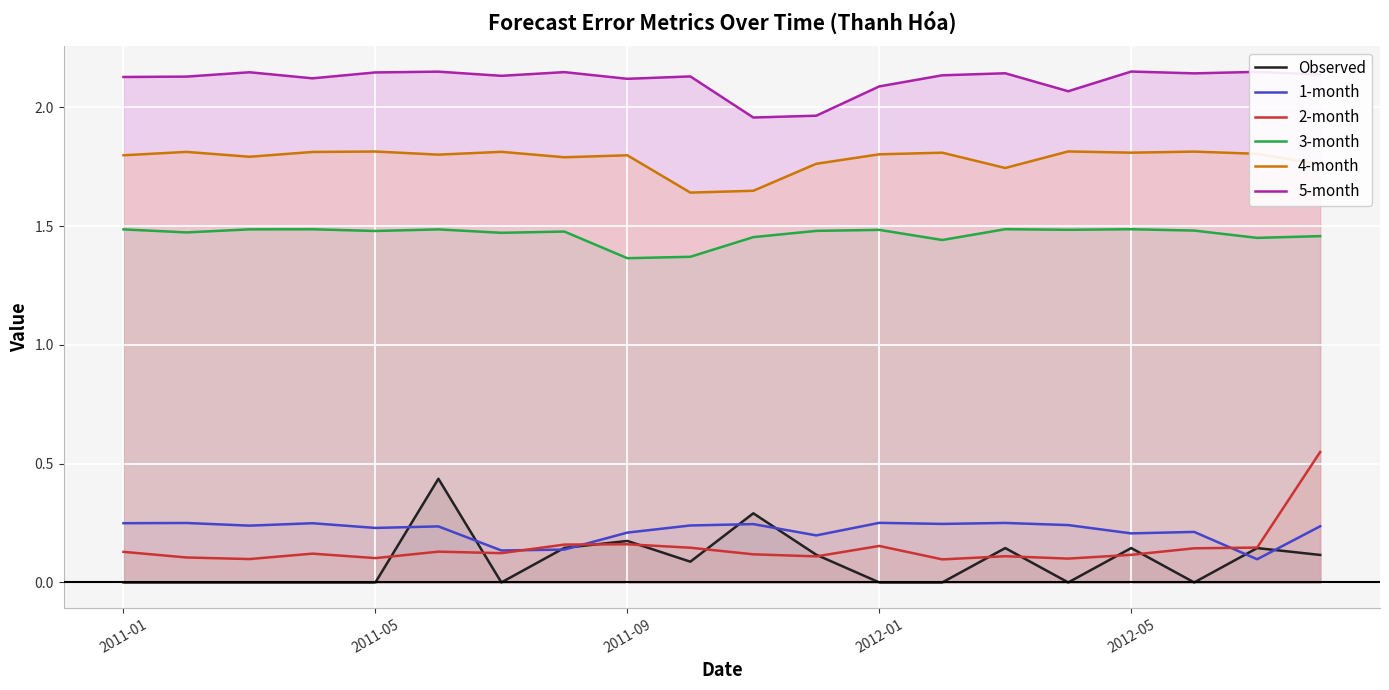

How many interior local valleys does the 5-month series have?

6